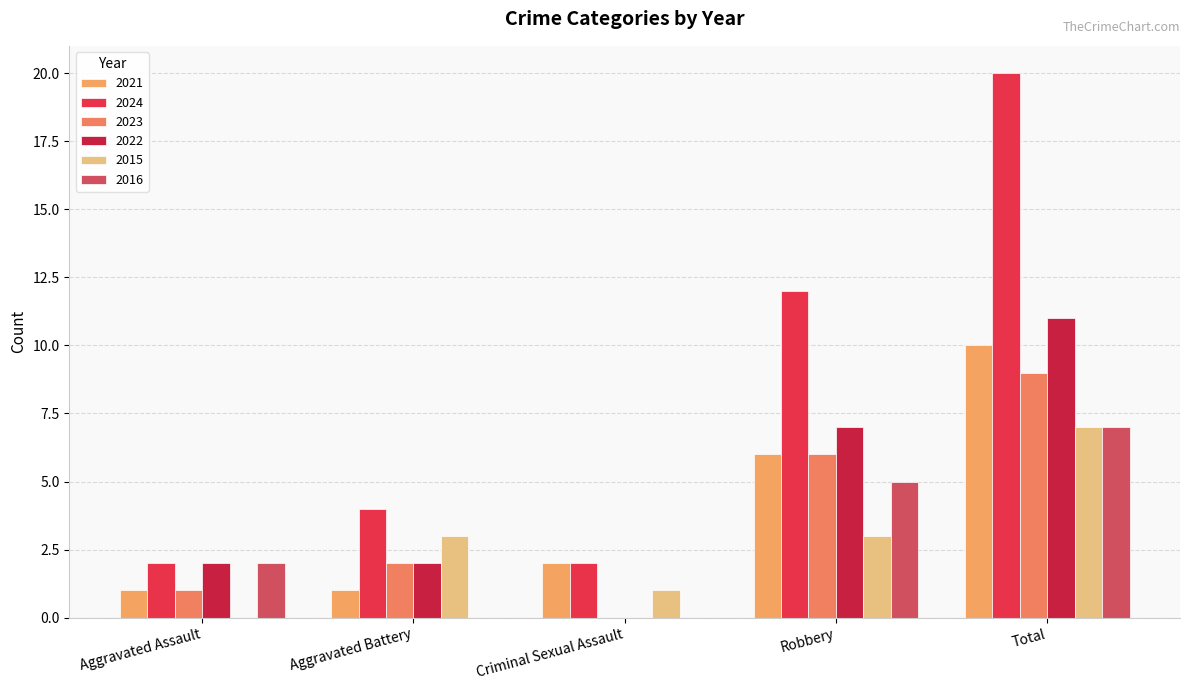

Which has a higher value, Aggravated Assault or Criminal Sexual Assault?

Criminal Sexual Assault